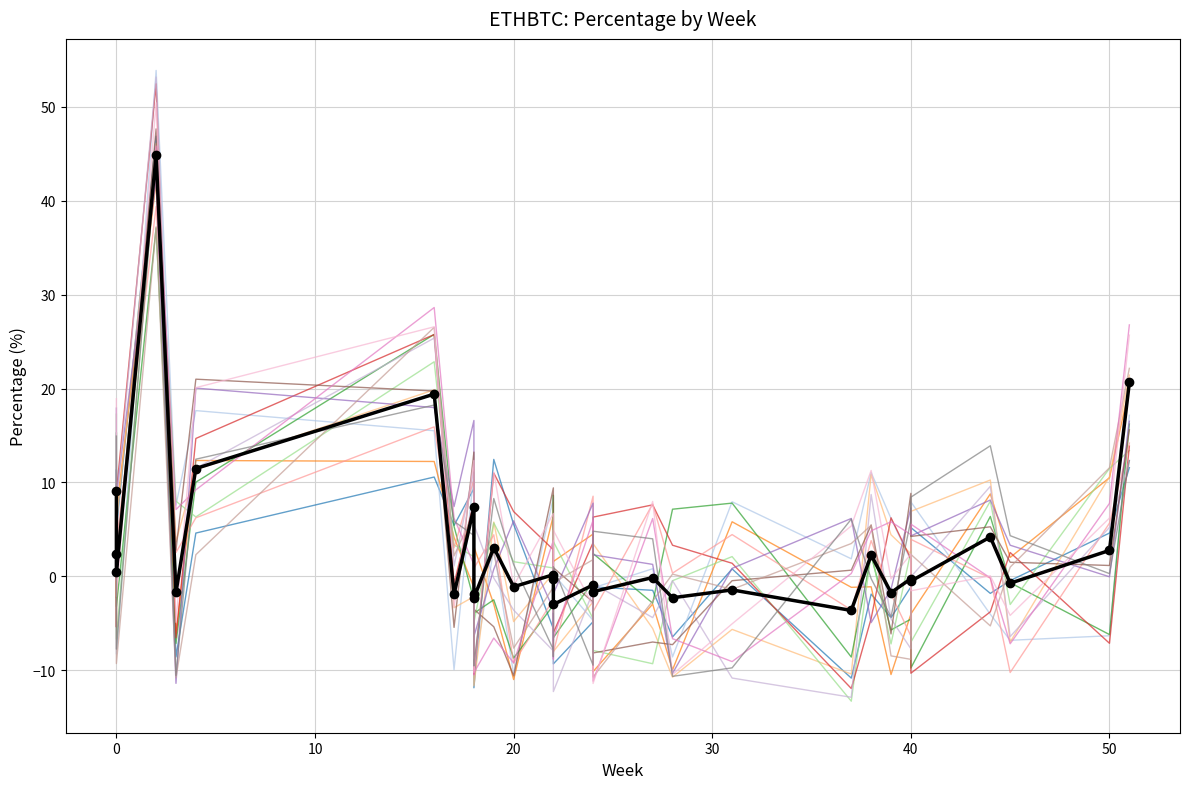

What is the minimum value shown in the chart?

-3.6